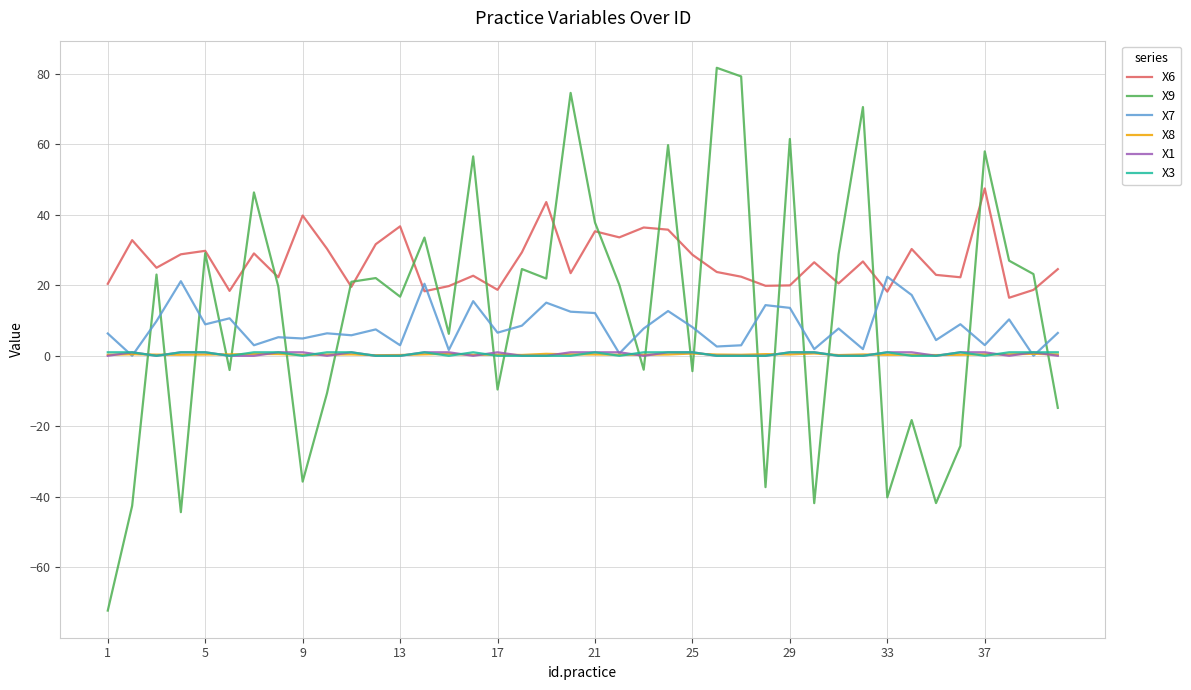

Which series has the widest spread of values?

X9